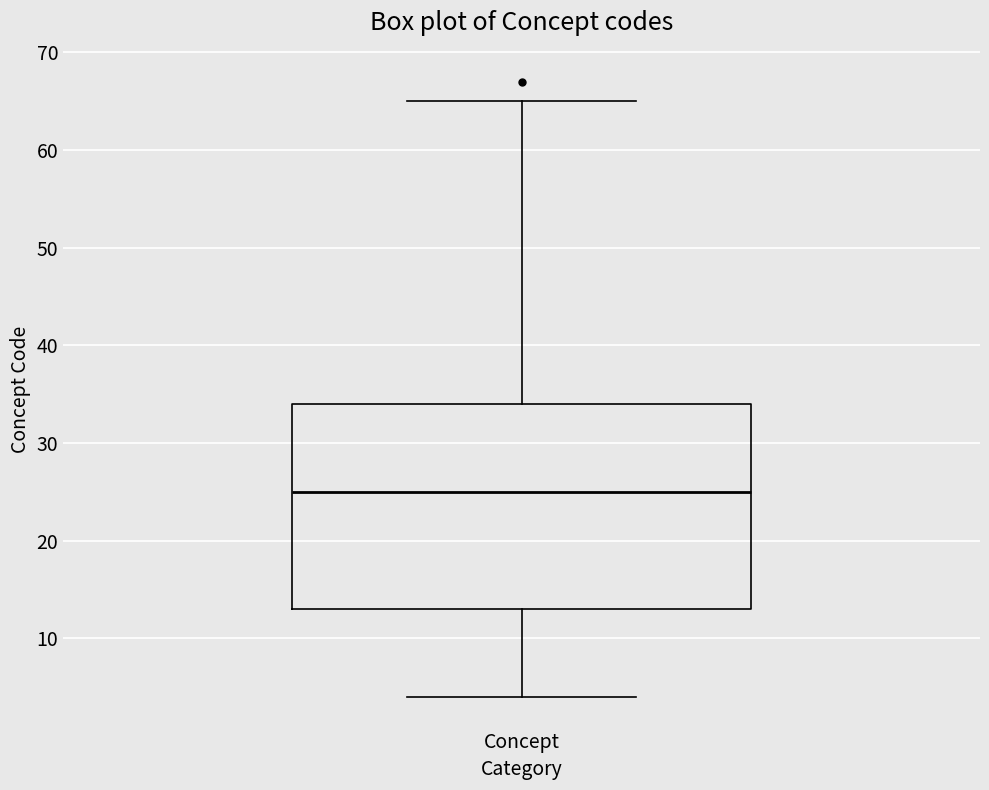

Read this box plot against the y-axis: the position of the median line, the range covered by the box, and the ends of both whiskers. The values are not printed on the chart, so give them approximately, as read against the axis.

median 25, box 13 to 34, whiskers 4 to 65